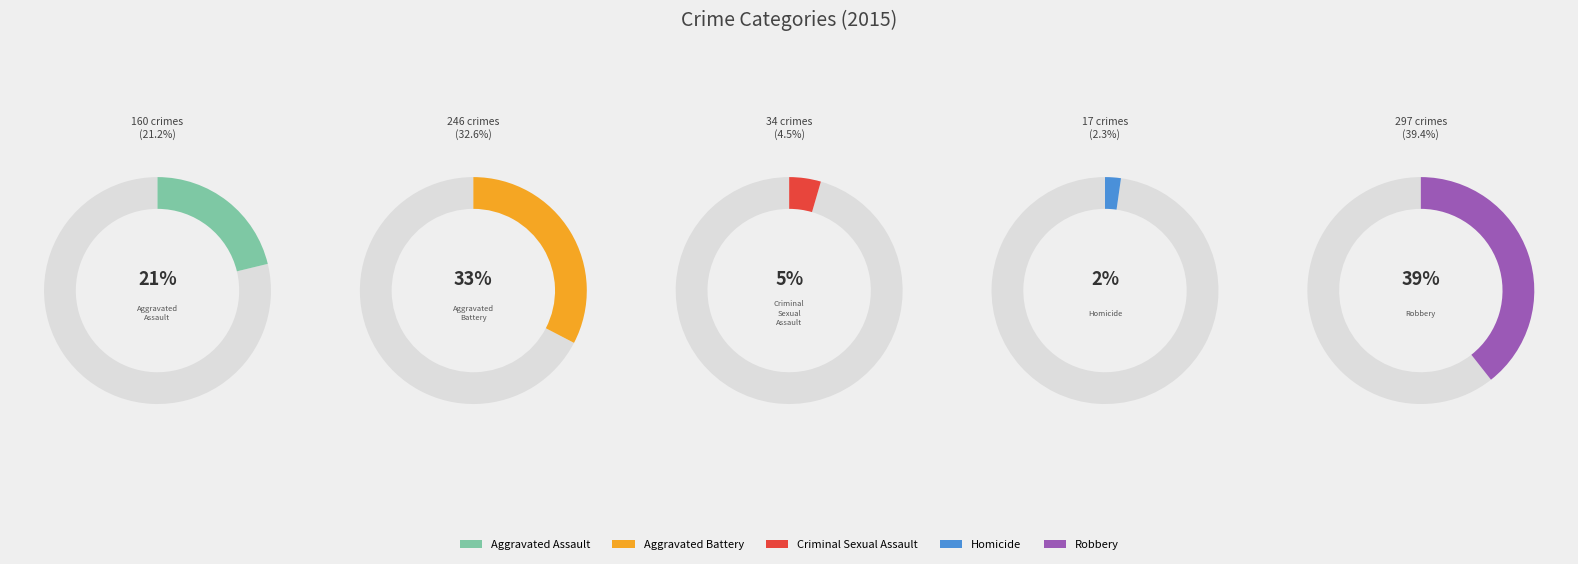

Is it true that Aggravated Assault is 21% of the pie?

True